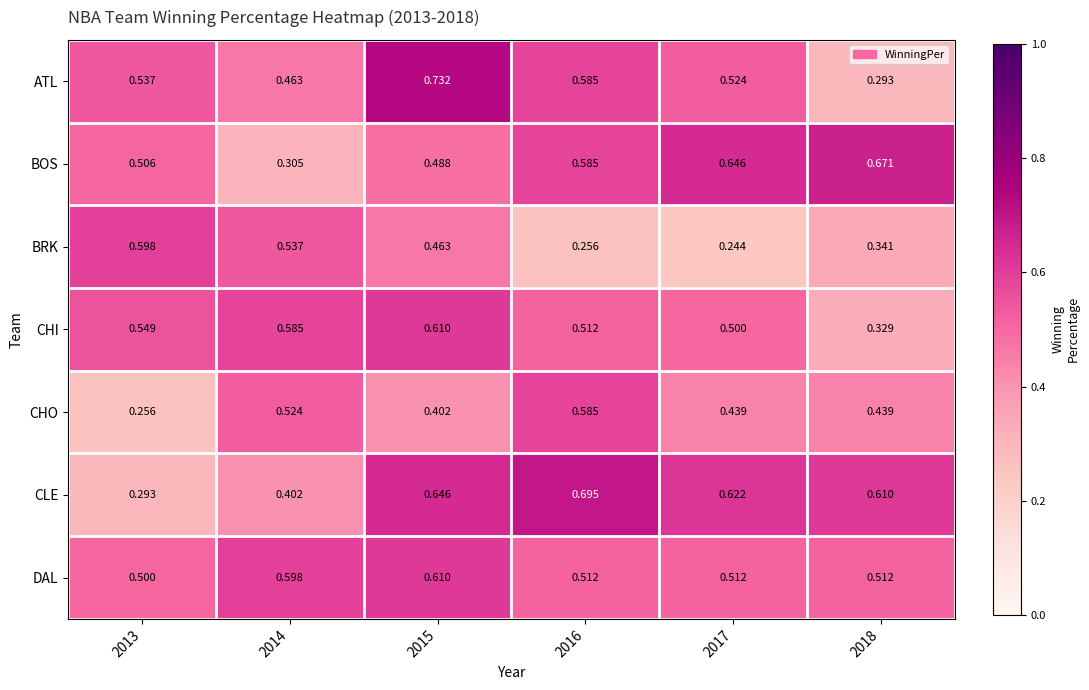

Rank the series at 2014 from lowest to highest value.

BOS, CLE, ATL, CHO, BRK, CHI, DAL